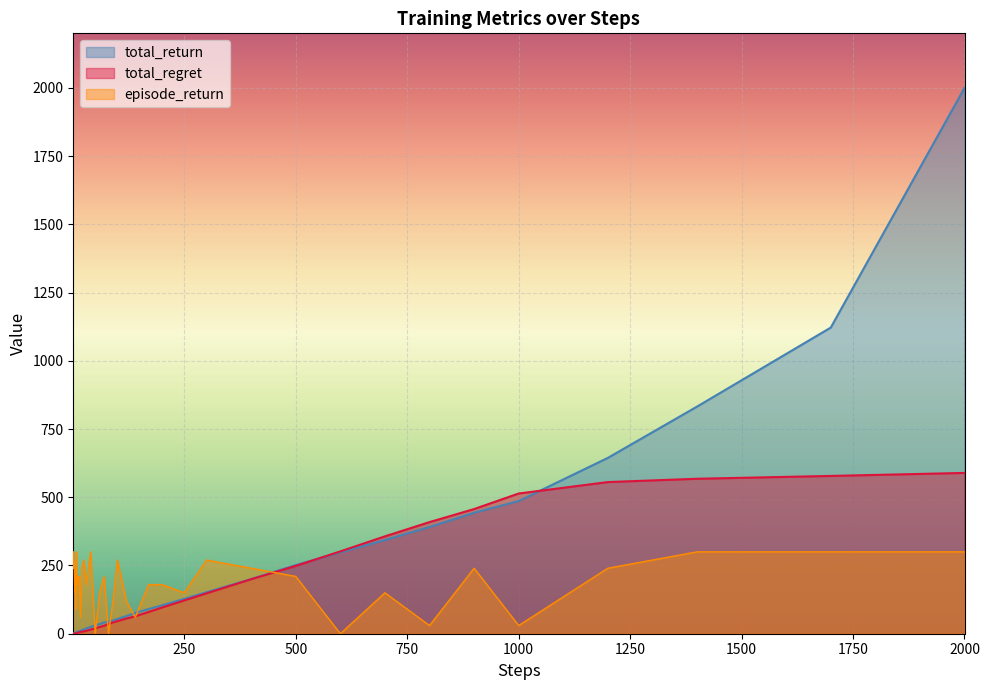

What are all the series names shown in the legend?

total_return, total_regret, episode_return